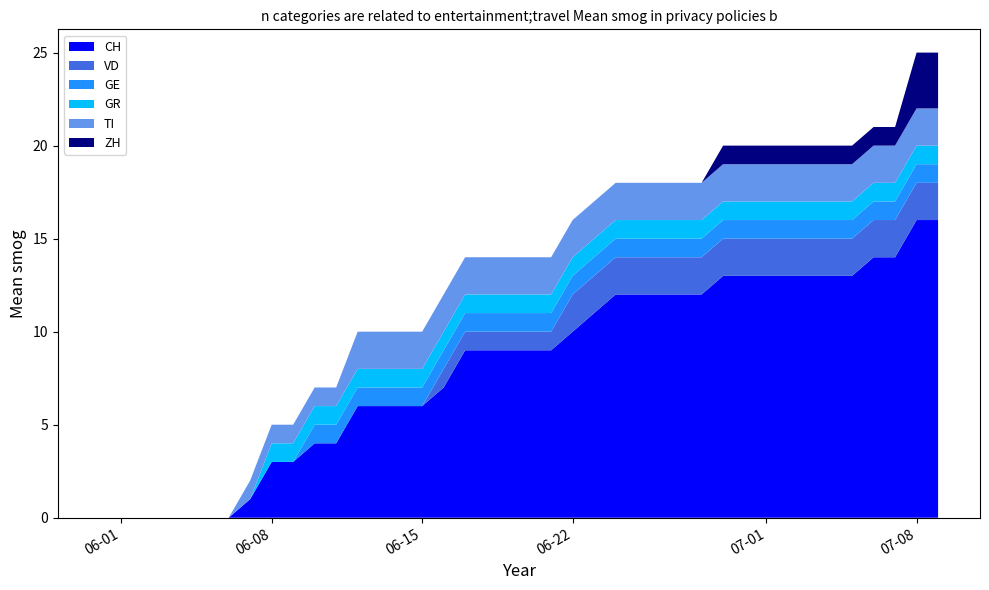

Reading right to left, extract all data points from this chart.

CH: 2020-07-09=16	2020-07-08=16	2020-07-07=14	2020-07-06=14	2020-07-05=13	2020-07-04=13	2020-07-03=13	2020-07-02=13	2020-07-01=13	2020-06-30=13	2020-06-29=13	2020-06-28=12	2020-06-27=12	2020-06-26=12	2020-06-25=12	2020-06-24=12	2020-06-23=11	2020-06-22=10	2020-06-21=9	2020-06-20=9	2020-06-19=9	2020-06-18=9	2020-06-17=9	2020-06-16=7	2020-06-15=6	2020-06-14=6	2020-06-13=6	2020-06-12=6	2020-06-11=4	2020-06-10=4	2020-06-09=3	2020-06-08=3	2020-06-07=1	2020-06-06=0	2020-06-05=0	2020-06-04=0	2020-06-03=0	2020-06-02=0	2020-06-01=0	2020-05-31=0
VD: 2020-07-09=2	2020-07-08=2	2020-07-07=2	2020-07-06=2	2020-07-05=2	2020-07-04=2	2020-07-03=2	2020-07-02=2	2020-07-01=2	2020-06-30=2	2020-06-29=2	2020-06-28=2	2020-06-27=2	2020-06-26=2	2020-06-25=2	2020-06-24=2	2020-06-23=2	2020-06-22=2	2020-06-21=1	2020-06-20=1	2020-06-19=1	2020-06-18=1	2020-06-17=1	2020-06-16=1	2020-06-15=0	2020-06-14=0	2020-06-13=0	2020-06-12=0	2020-06-11=0	2020-06-10=0	2020-06-09=0	2020-06-08=0	2020-06-07=0	2020-06-06=0	2020-06-05=0	2020-06-04=0	2020-06-03=0	2020-06-02=0	2020-06-01=0	2020-05-31=0
GE: 2020-07-09=1	2020-07-08=1	2020-07-07=1	2020-07-06=1	2020-07-05=1	2020-07-04=1	2020-07-03=1	2020-07-02=1	2020-07-01=1	2020-06-30=1	2020-06-29=1	2020-06-28=1	2020-06-27=1	2020-06-26=1	2020-06-25=1	2020-06-24=1	2020-06-23=1	2020-06-22=1	2020-06-21=1	2020-06-20=1	2020-06-19=1	2020-06-18=1	2020-06-17=1	2020-06-16=1	2020-06-15=1	2020-06-14=1	2020-06-13=1	2020-06-12=1	2020-06-11=1	2020-06-10=1	2020-06-09=0	2020-06-08=0	2020-06-07=0	2020-06-06=0	2020-06-05=0	2020-06-04=0	2020-06-03=0	2020-06-02=0	2020-06-01=0	2020-05-31=0
GR: 2020-07-09=1	2020-07-08=1	2020-07-07=1	2020-07-06=1	2020-07-05=1	2020-07-04=1	2020-07-03=1	2020-07-02=1	2020-07-01=1	2020-06-30=1	2020-06-29=1	2020-06-28=1	2020-06-27=1	2020-06-26=1	2020-06-25=1	2020-06-24=1	2020-06-23=1	2020-06-22=1	2020-06-21=1	2020-06-20=1	2020-06-19=1	2020-06-18=1	2020-06-17=1	2020-06-16=1	2020-06-15=1	2020-06-14=1	2020-06-13=1	2020-06-12=1	2020-06-11=1	2020-06-10=1	2020-06-09=1	2020-06-08=1	2020-06-07=0	2020-06-06=0	2020-06-05=0	2020-06-04=0	2020-06-03=0	2020-06-02=0	2020-06-01=0	2020-05-31=0
TI: 2020-07-09=2	2020-07-08=2	2020-07-07=2	2020-07-06=2	2020-07-05=2	2020-07-04=2	2020-07-03=2	2020-07-02=2	2020-07-01=2	2020-06-30=2	2020-06-29=2	2020-06-28=2	2020-06-27=2	2020-06-26=2	2020-06-25=2	2020-06-24=2	2020-06-23=2	2020-06-22=2	2020-06-21=2	2020-06-20=2	2020-06-19=2	2020-06-18=2	2020-06-17=2	2020-06-16=2	2020-06-15=2	2020-06-14=2	2020-06-13=2	2020-06-12=2	2020-06-11=1	2020-06-10=1	2020-06-09=1	2020-06-08=1	2020-06-07=1	2020-06-06=0	2020-06-05=0	2020-06-04=0	2020-06-03=0	2020-06-02=0	2020-06-01=0	2020-05-31=0
ZH: 2020-07-09=3	2020-07-08=3	2020-07-07=1	2020-07-06=1	2020-07-05=1	2020-07-04=1	2020-07-03=1	2020-07-02=1	2020-07-01=1	2020-06-30=1	2020-06-29=1	2020-06-28=0	2020-06-27=0	2020-06-26=0	2020-06-25=0	2020-06-24=0	2020-06-23=0	2020-06-22=0	2020-06-21=0	2020-06-20=0	2020-06-19=0	2020-06-18=0	2020-06-17=0	2020-06-16=0	2020-06-15=0	2020-06-14=0	2020-06-13=0	2020-06-12=0	2020-06-11=0	2020-06-10=0	2020-06-09=0	2020-06-08=0	2020-06-07=0	2020-06-06=0	2020-06-05=0	2020-06-04=0	2020-06-03=0	2020-06-02=0	2020-06-01=0	2020-05-31=0